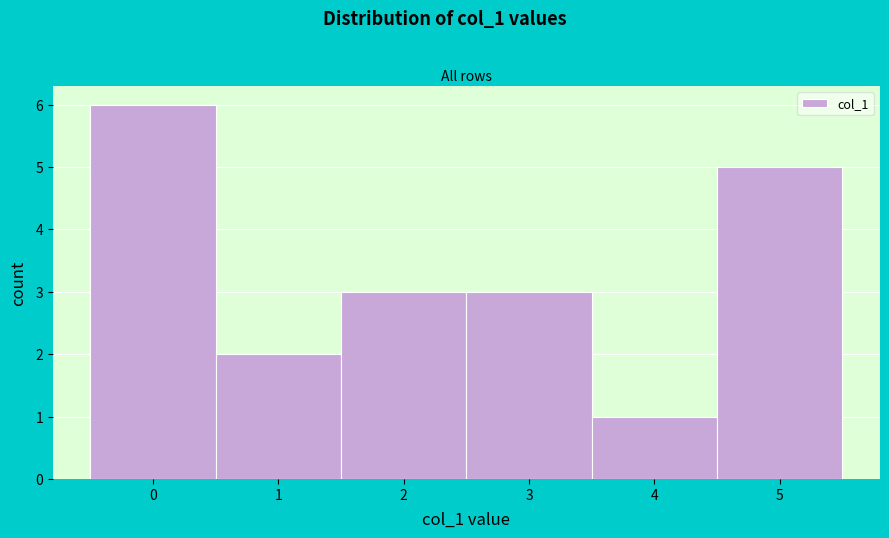

Reading left to right, transcribe this chart: for each bar, give the range it covers on the x-axis and its height. The values are not printed on the chart, so give them approximately, as read against the axis.

-0.5 to 0.5: 6
0.5 to 1.5: 2
1.5 to 2.5: 3
2.5 to 3.5: 3
3.5 to 4.5: 1
4.5 to 5.5: 5